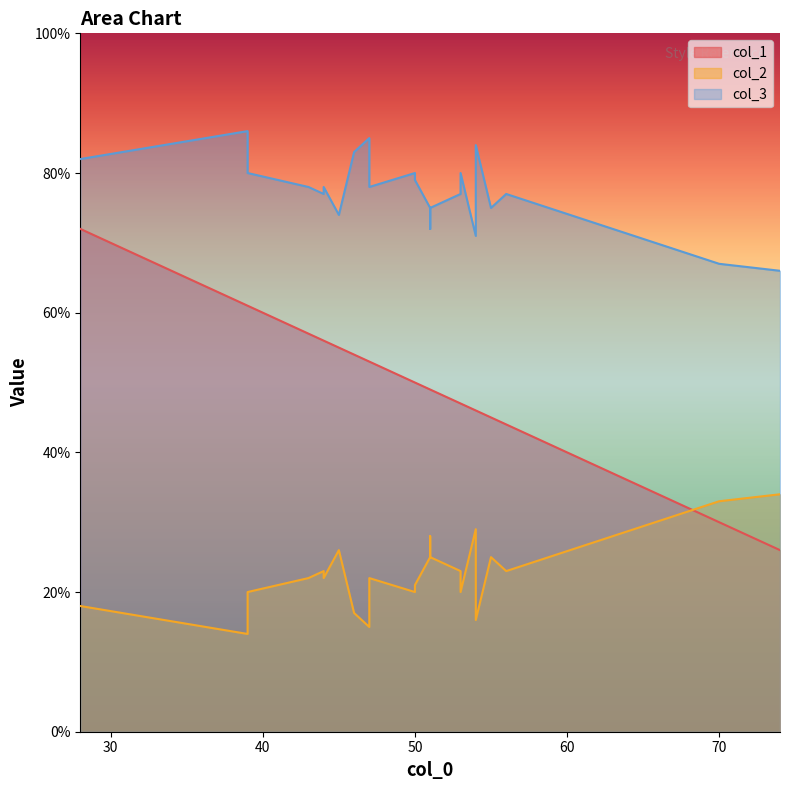

Which has a higher value, 28 or 53?

28